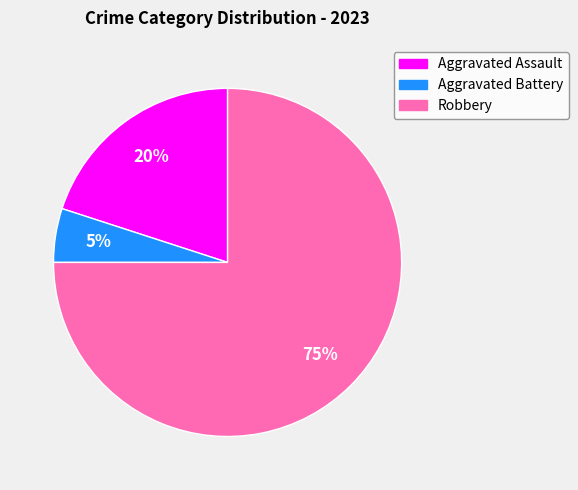

To the nearest percent, what is the combined percentage of Robbery and Aggravated Assault?

95%